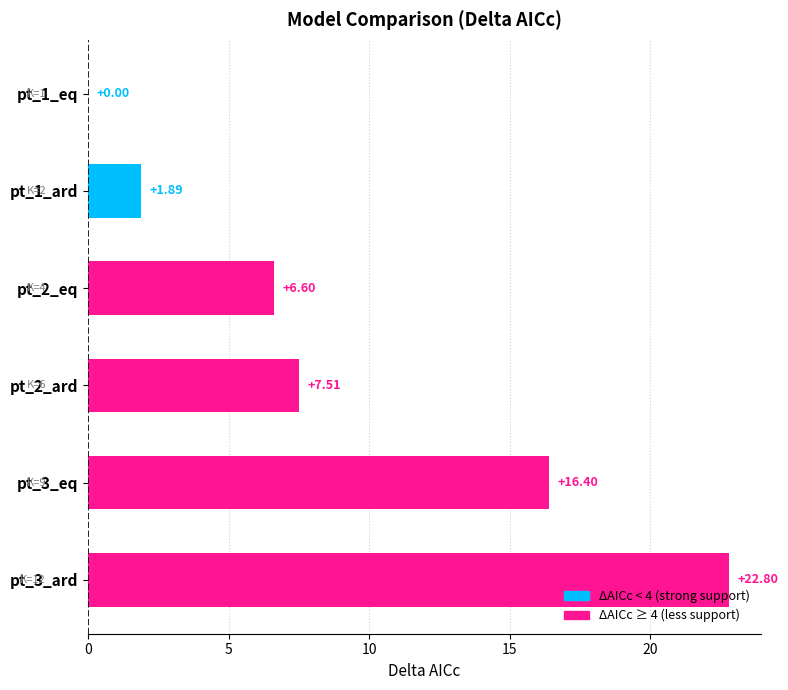

What is the sum of all values?

55.2